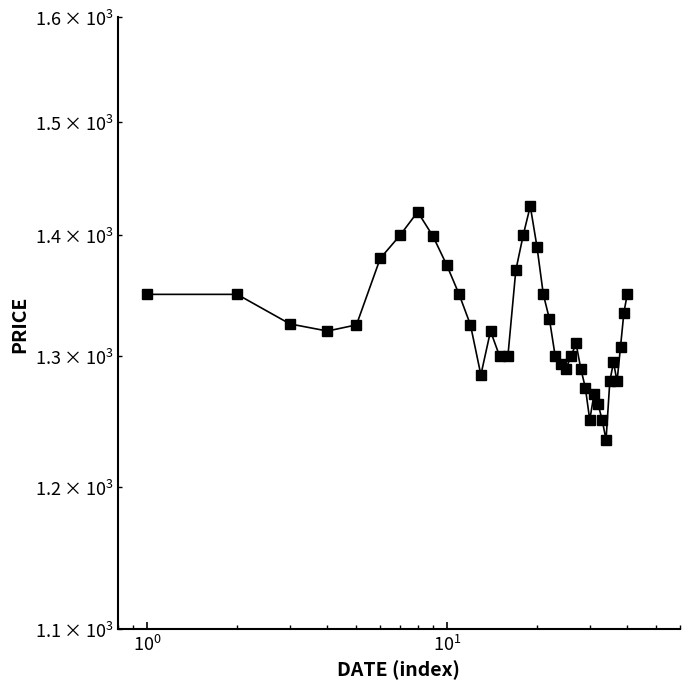

Reading left to right, list all the values displayed in this chart.

1350.0	1350.0	1325.8	1320.0	1325.0	1380.0	1400.0	1420.0	1398.9	1374.5	1350.0	1325.0	1285.0	1320.0	1300.0	1300.0	1370.0	1400.0	1425.0	1390.0	1350.0	1330.0	1300.0	1293.7	1290.0	1300.0	1310.0	1290.0	1275.0	1250.0	1270.0	1262.0	1250.0	1235.0	1280.0	1295.0	1280.0	1307.5	1335.0	1350.0